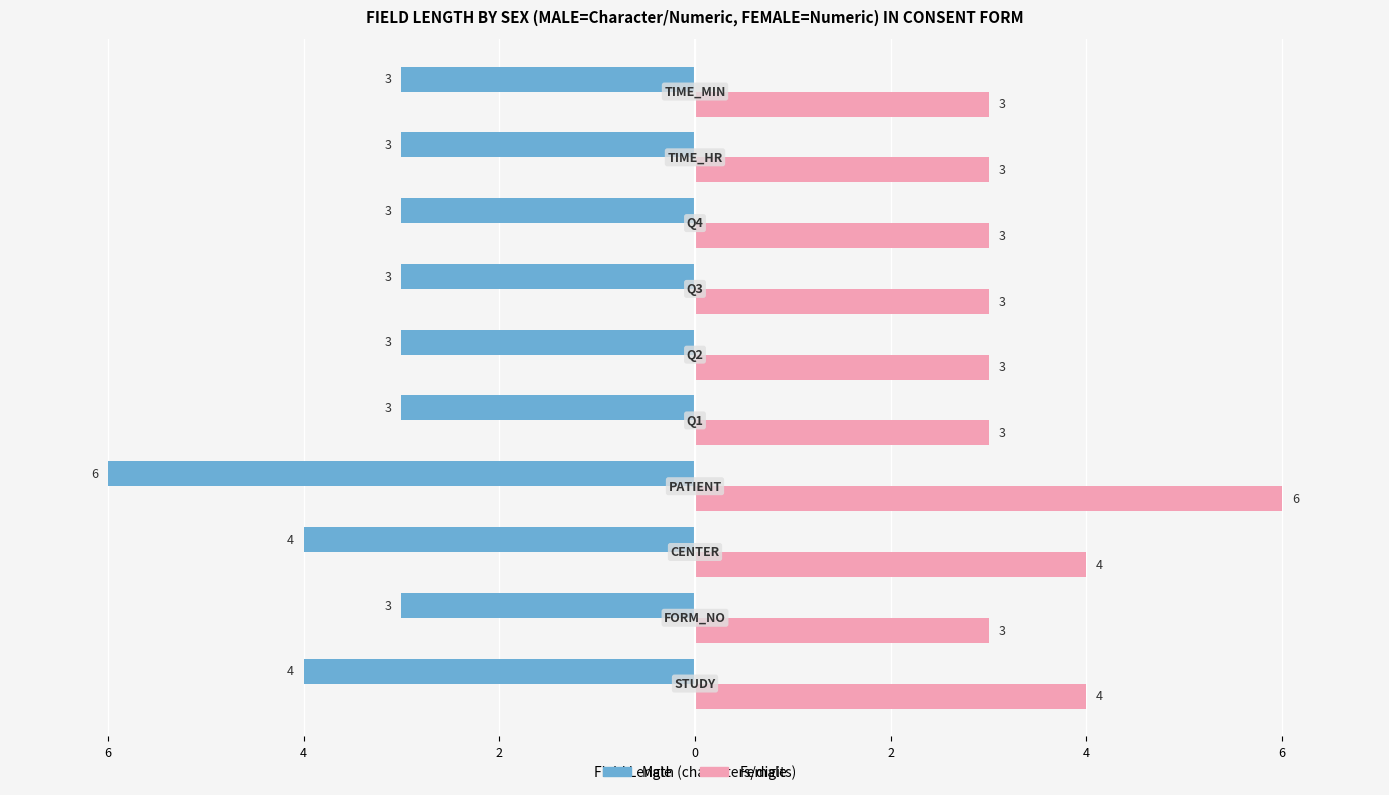

What are all the series names shown in the legend?

Male, Female